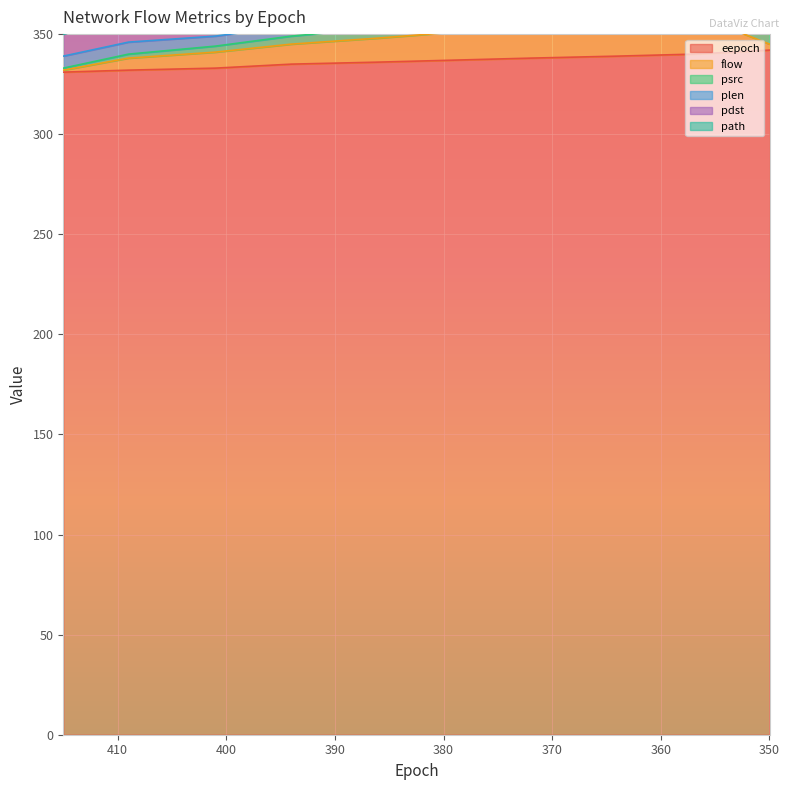

Is it true that eepoch equals 338 at 372?

True